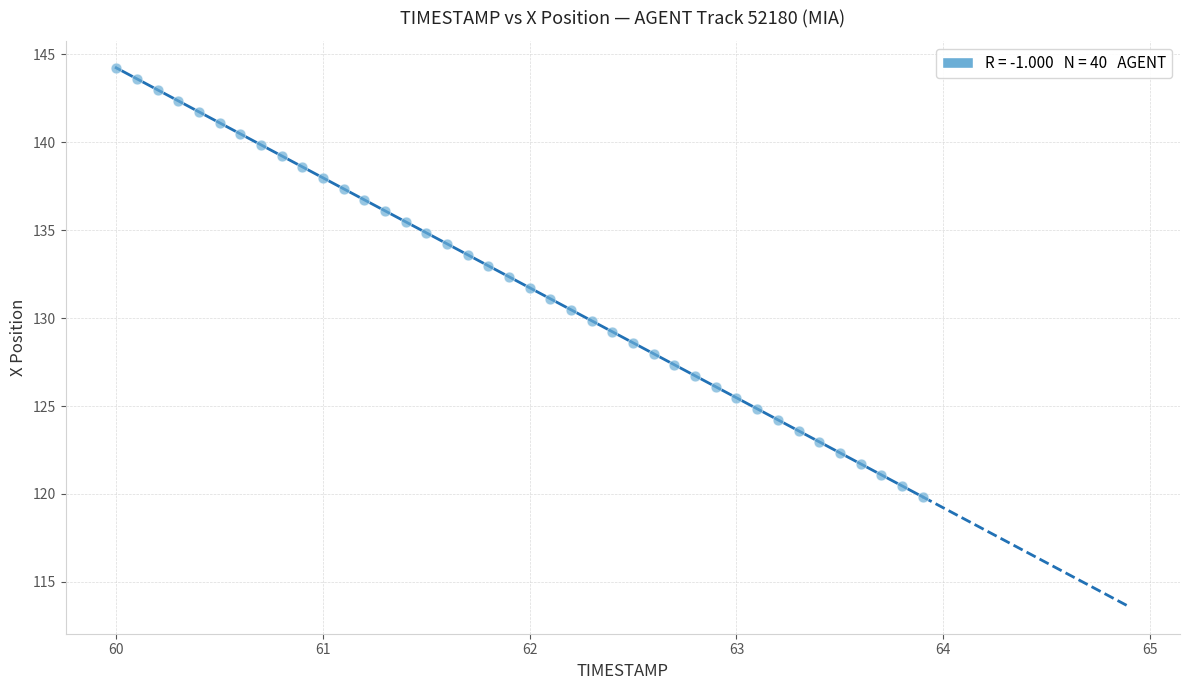

What is the range of X values (max minus min)?

3.9